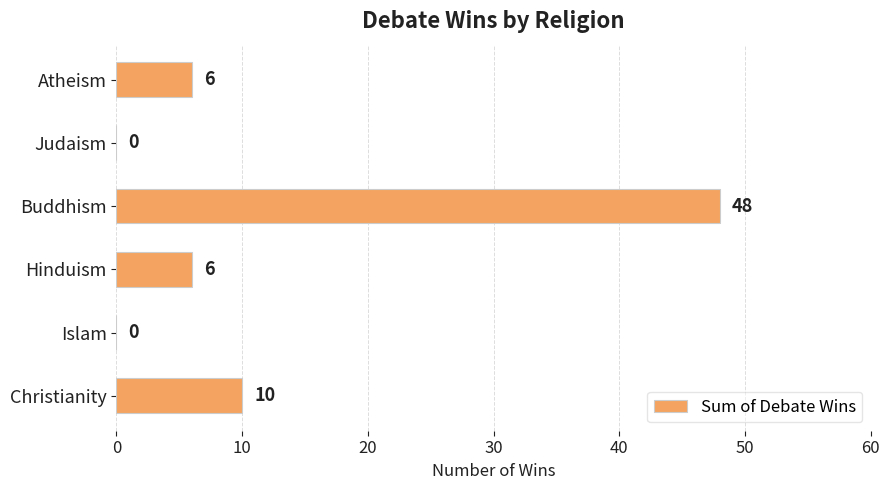

What is the greatest value displayed?

48